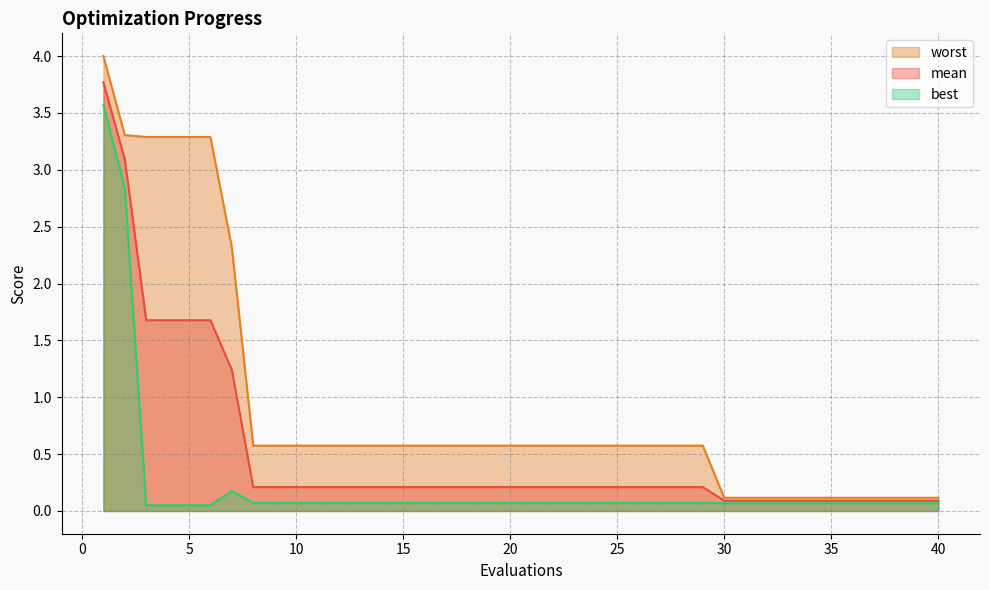

True or false: best and worst intersect in this chart.

False